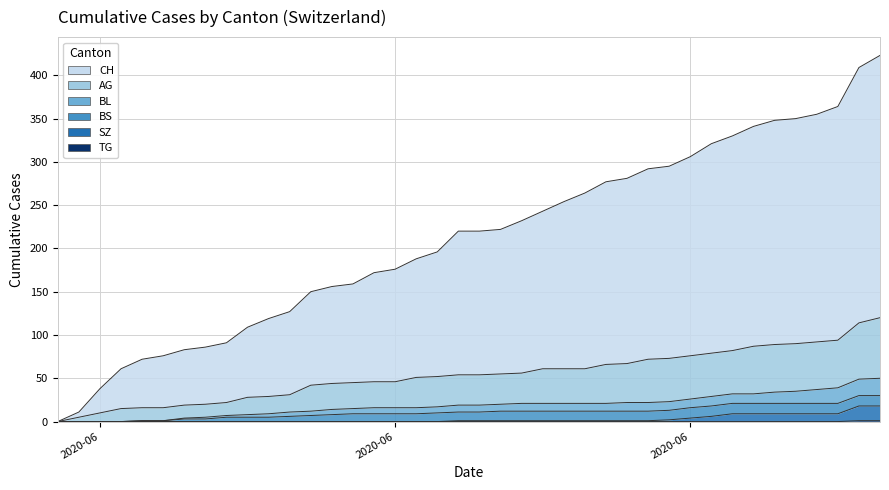

What is the sum of all AG values?

2140